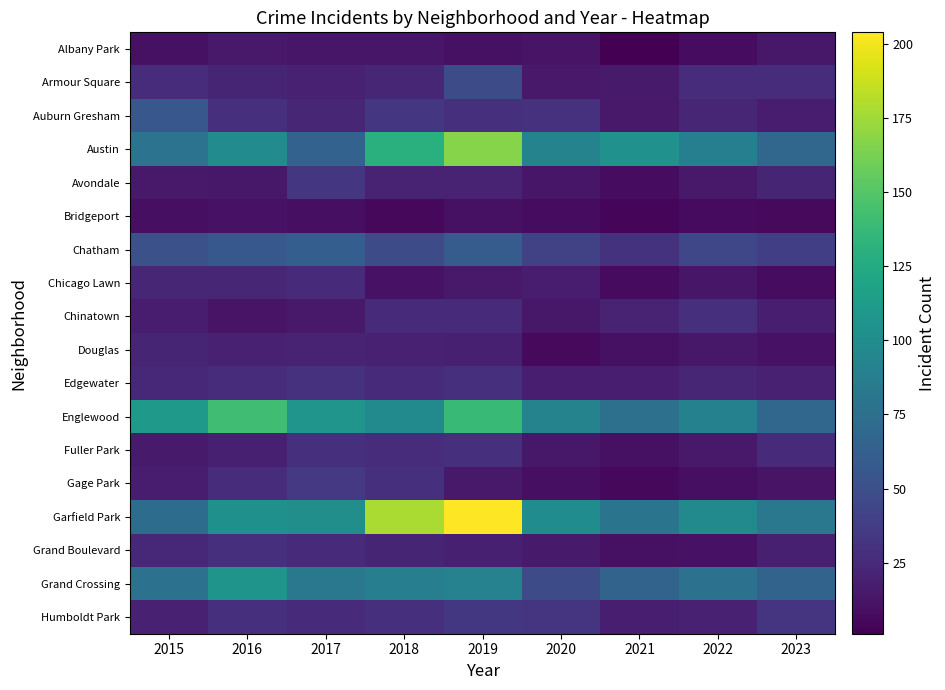

Which series has the largest range (max minus min)?

Garfield Park